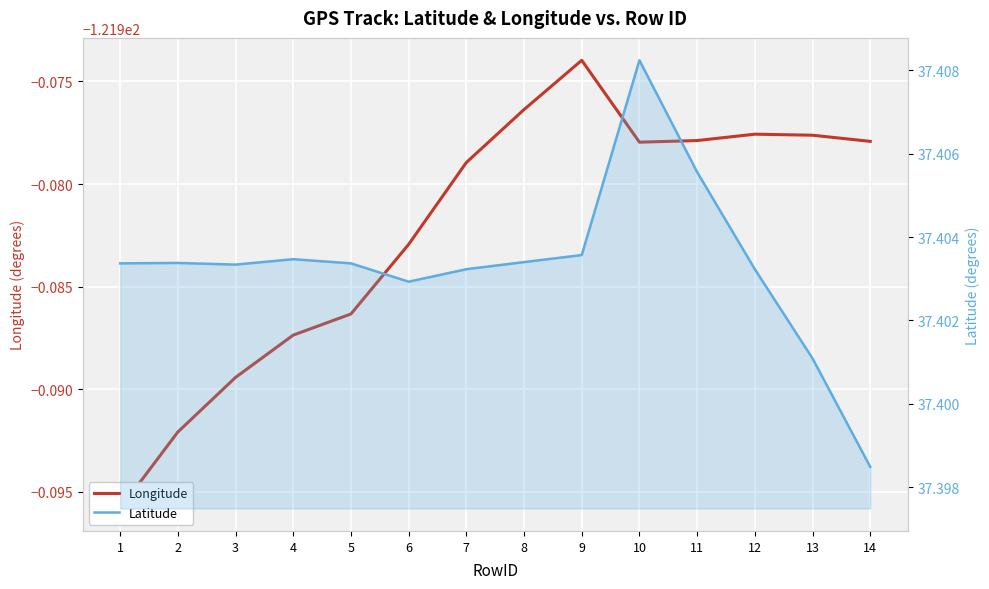

Reading left to right, what are all the values shown in this chart?

Longitude: 1=-122.0	2=-122.0	3=-122.0	4=-122.0	5=-122.0	6=-122.0	7=-122.0	8=-122.0	9=-122.0	10=-122.0	11=-122.0	12=-122.0	13=-122.0	14=-122.0
Latitude: 1=37.4	2=37.4	3=37.4	4=37.4	5=37.4	6=37.4	7=37.4	8=37.4	9=37.4	10=37.4	11=37.4	12=37.4	13=37.4	14=37.4